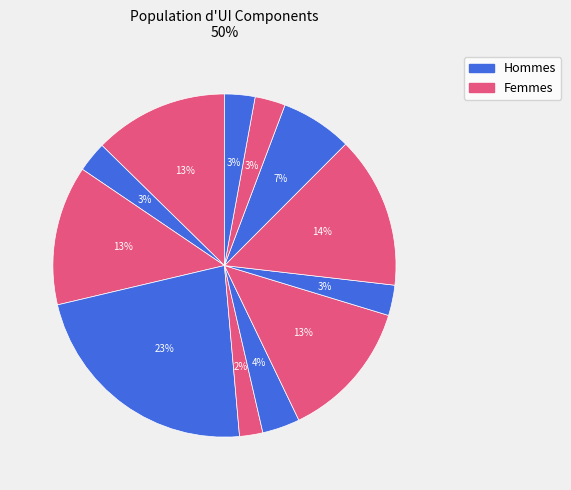

How many segments does this pie chart have?

12